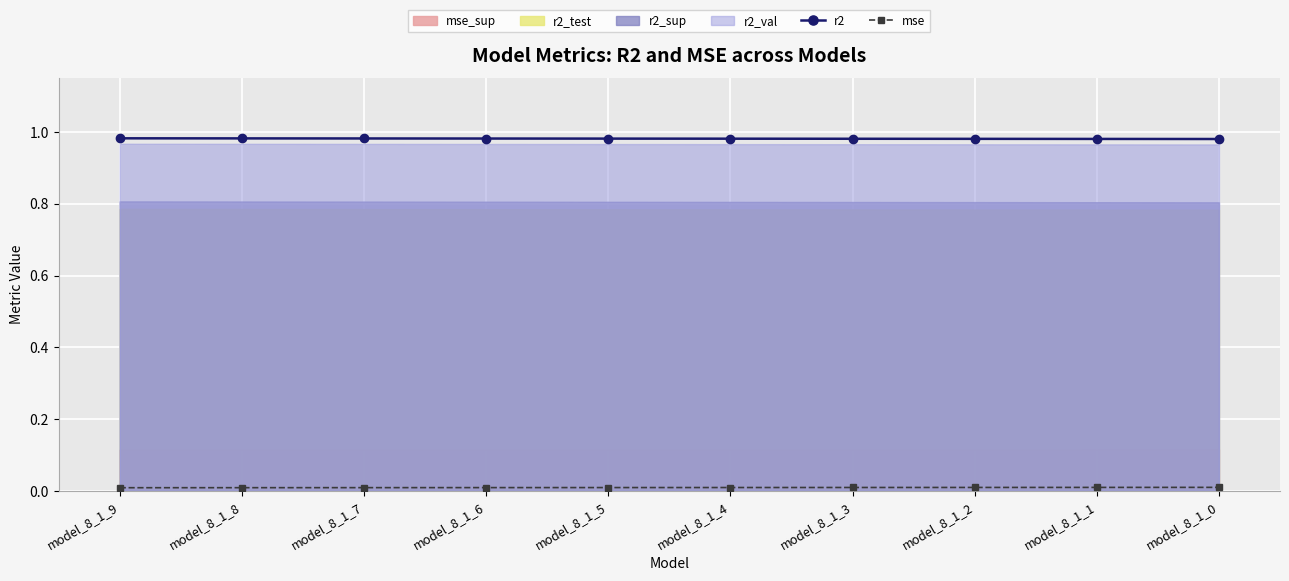

What is the sum of the r2 values at model_8_1_7 and model_8_1_4?

2.0